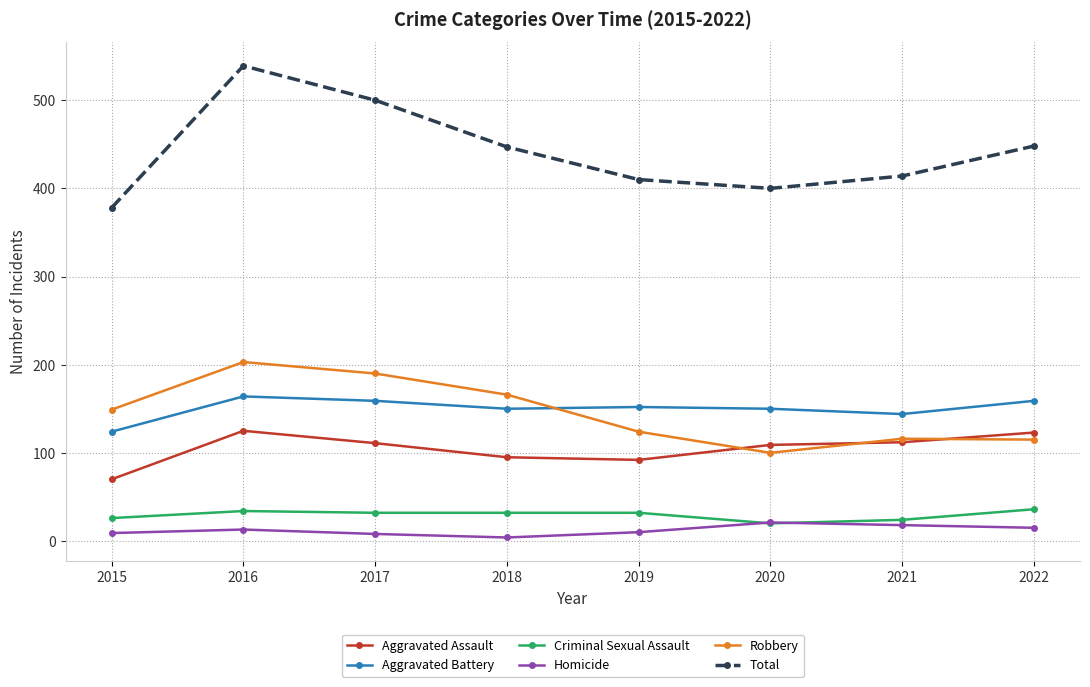

What is the sum of all Robbery values?

1163